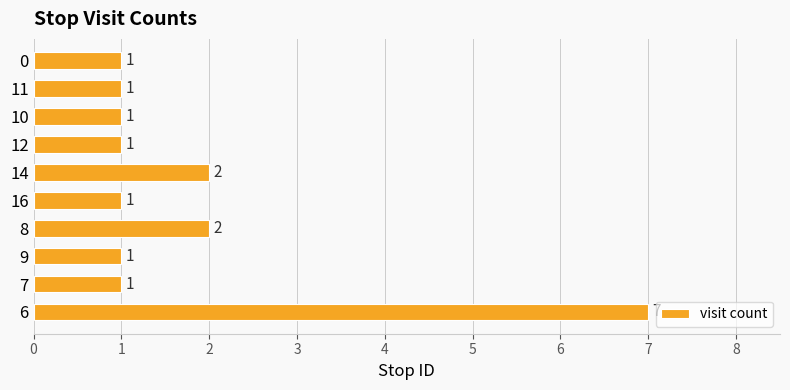

Between 14 and 7, which is larger?

14